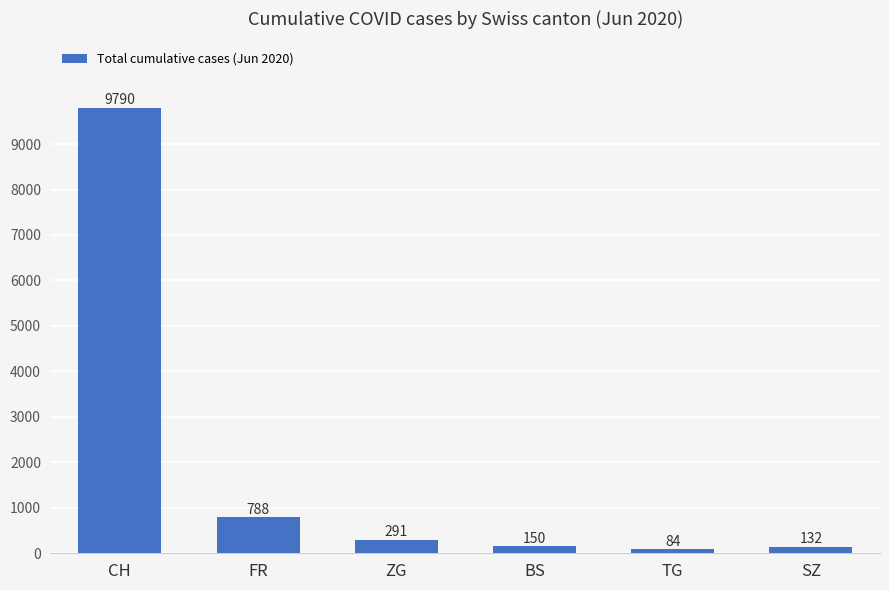

Read the value at SZ, to the nearest 50.

150